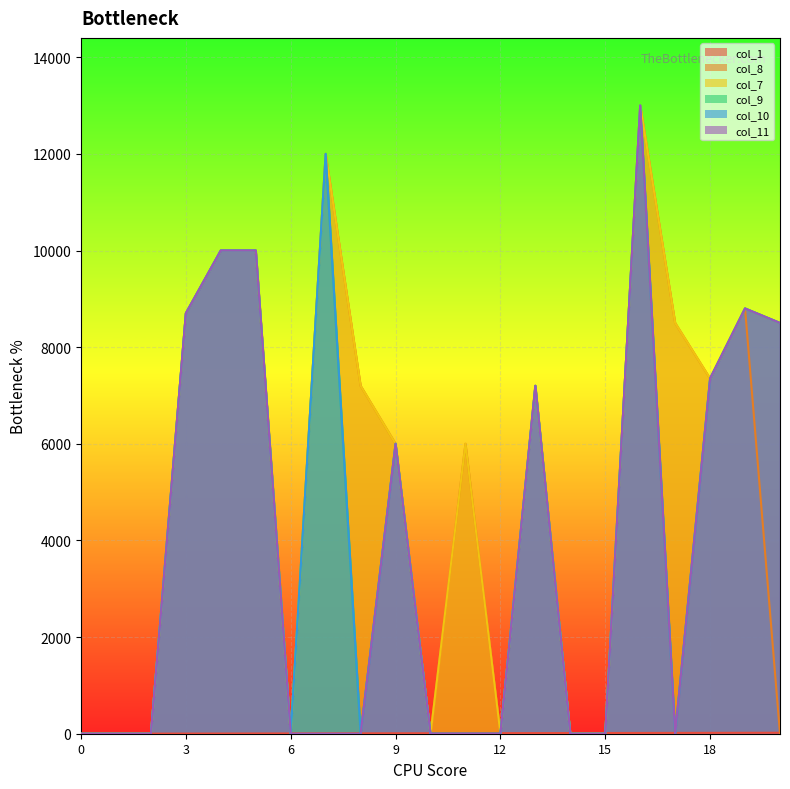

How many lines are shown in the chart?

6